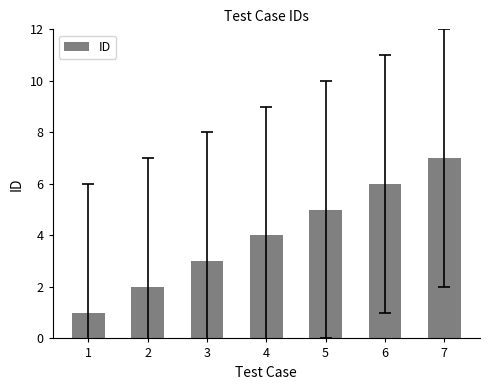

Between 2 and 5, which is larger?

5